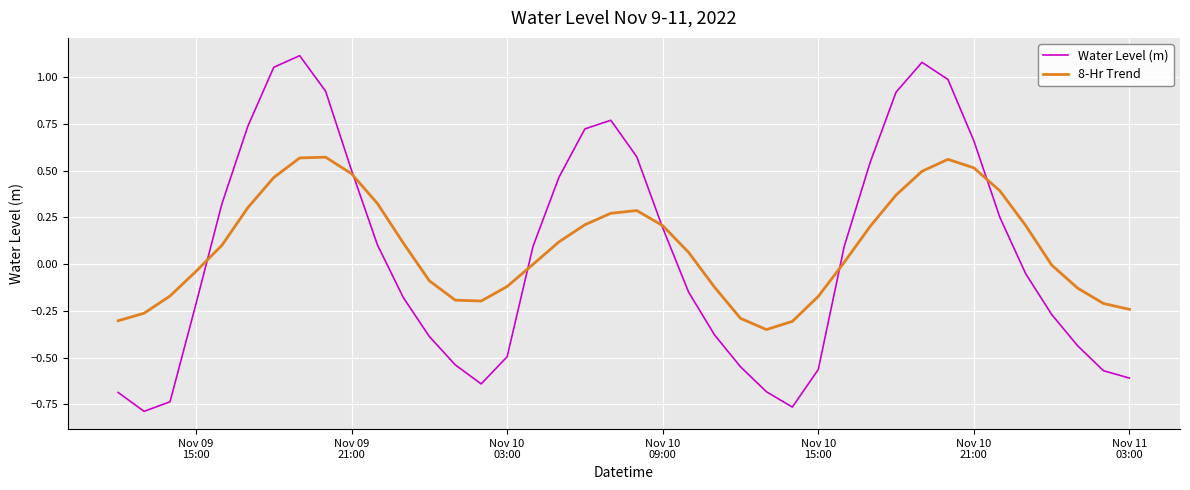

How many times do Water Level (m) and 8-Hr Trend cross each other?

6